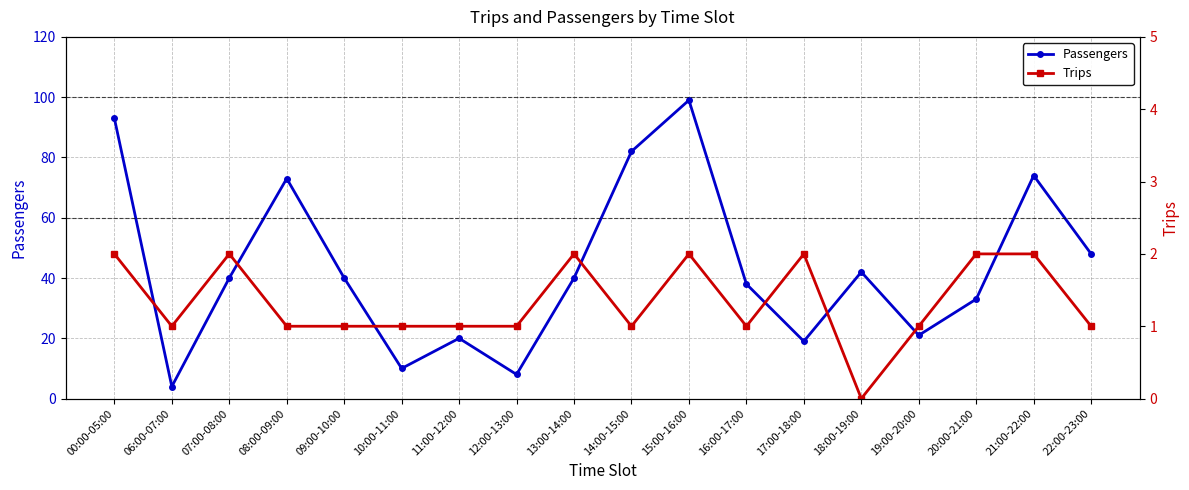

What is the difference between the highest and lowest values at 21:00-22:00?

72